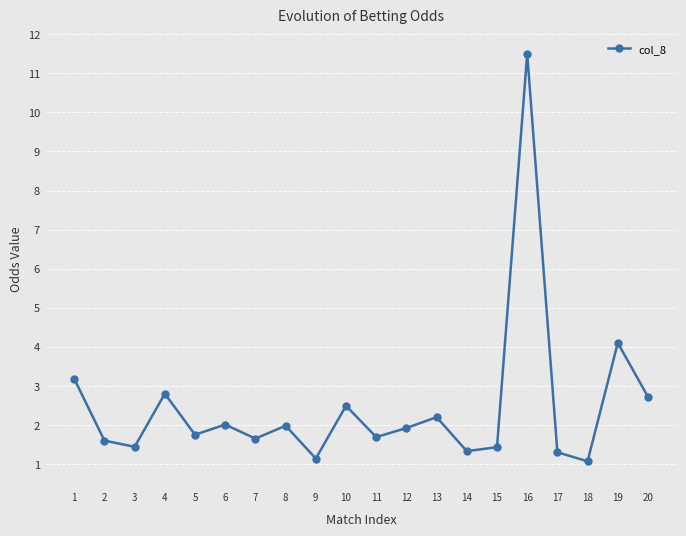

Which has a higher value, 12 or 19?

19